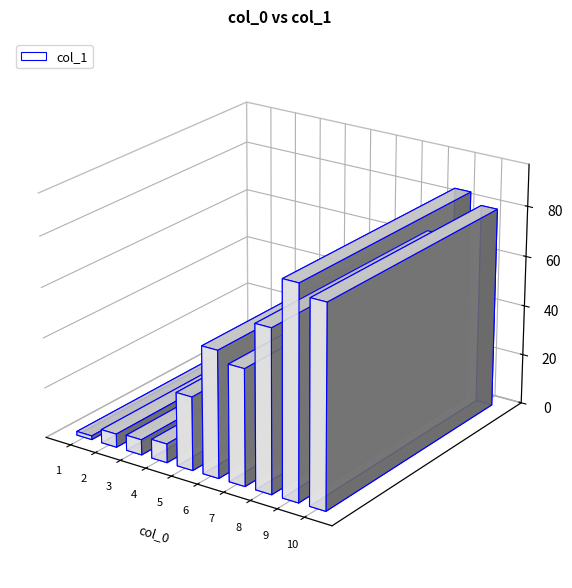

Read the value at 5.

29.2